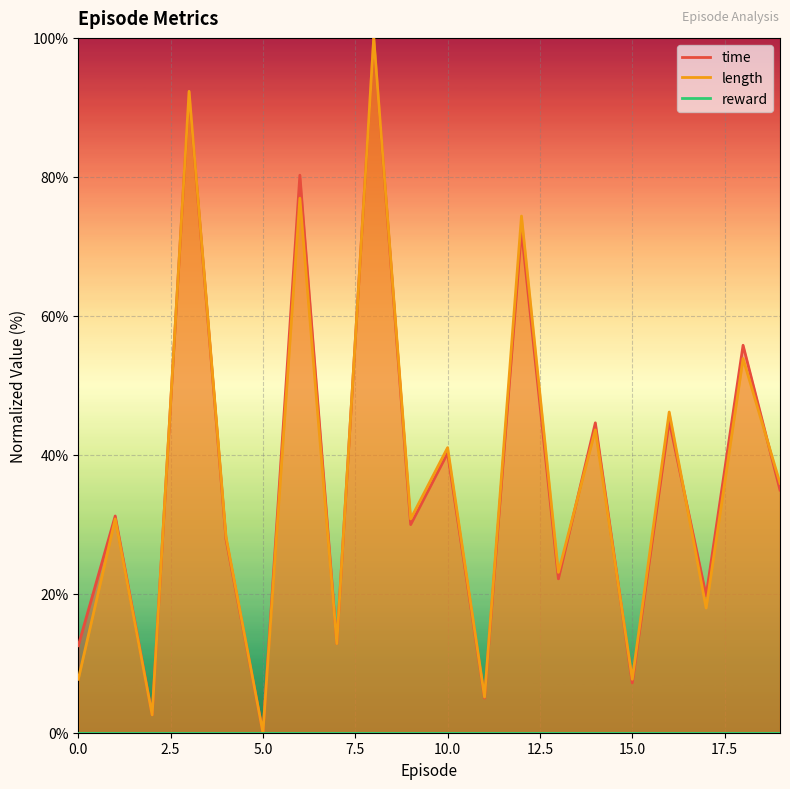

Reading left to right, list all the values displayed in this chart.

time: 12.5	31.2	2.6	92.1	27.8	0.0	80.2	12.8	100.0	30.0	40.2	5.0	72.3	22.2	44.6	7.2	44.9	19.7	55.8	34.9
length: 7.7	30.8	2.6	92.3	28.2	0.0	76.9	12.8	100.0	30.8	41.0	5.1	74.4	23.1	43.6	7.7	46.2	17.9	53.8	35.9